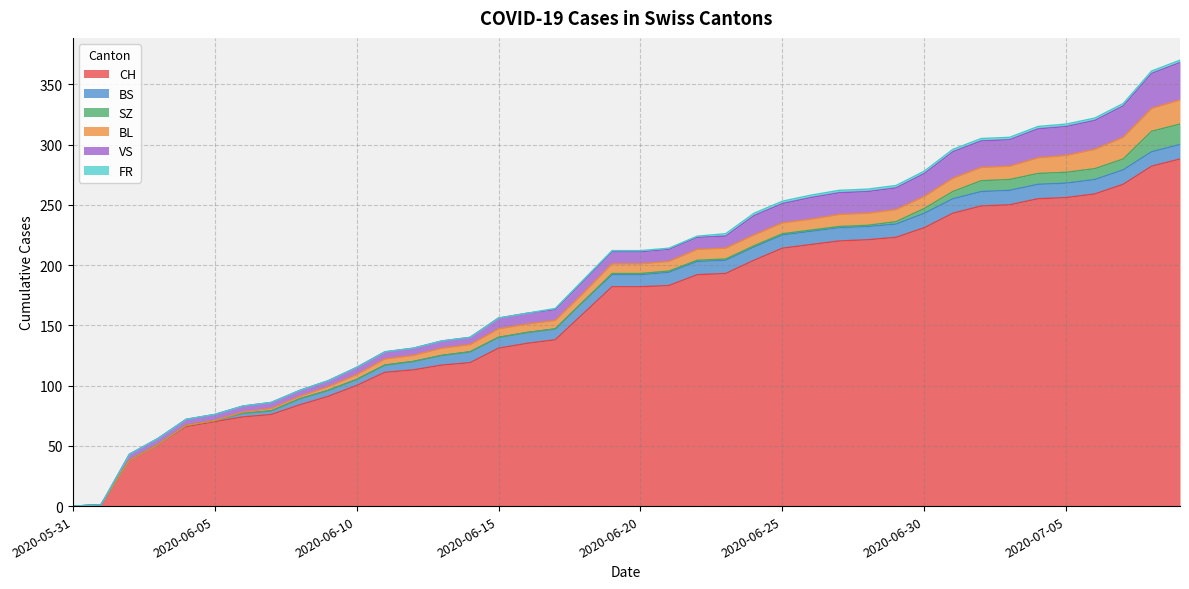

Reading right to left, what are all the values shown in this chart?

CH: 2020-07-09=288	2020-07-08=282	2020-07-07=267	2020-07-06=259	2020-07-05=256	2020-07-04=255	2020-07-03=250	2020-07-02=249	2020-07-01=243	2020-06-30=231	2020-06-29=223	2020-06-28=221	2020-06-27=220	2020-06-26=217	2020-06-25=214	2020-06-24=204	2020-06-23=193	2020-06-22=192	2020-06-21=183	2020-06-20=182	2020-06-19=182	2020-06-18=160	2020-06-17=138	2020-06-16=135	2020-06-15=131	2020-06-14=119	2020-06-13=117	2020-06-12=113	2020-06-11=111	2020-06-10=100	2020-06-09=91	2020-06-08=84	2020-06-07=76	2020-06-06=74	2020-06-05=70	2020-06-04=66	2020-06-03=51	2020-06-02=38	2020-06-01=1	2020-05-31=0
BS: 2020-07-09=12	2020-07-08=12	2020-07-07=12	2020-07-06=12	2020-07-05=12	2020-07-04=12	2020-07-03=12	2020-07-02=12	2020-07-01=12	2020-06-30=12	2020-06-29=11	2020-06-28=11	2020-06-27=11	2020-06-26=11	2020-06-25=11	2020-06-24=11	2020-06-23=11	2020-06-22=11	2020-06-21=11	2020-06-20=10	2020-06-19=10	2020-06-18=10	2020-06-17=9	2020-06-16=9	2020-06-15=9	2020-06-14=9	2020-06-13=8	2020-06-12=7	2020-06-11=6	2020-06-10=5	2020-06-09=5	2020-06-08=5	2020-06-07=3	2020-06-06=3	2020-06-05=1	2020-06-04=1	2020-06-03=0	2020-06-02=0	2020-06-01=0	2020-05-31=0
SZ: 2020-07-09=17	2020-07-08=17	2020-07-07=9	2020-07-06=9	2020-07-05=9	2020-07-04=9	2020-07-03=9	2020-07-02=9	2020-07-01=6	2020-06-30=4	2020-06-29=2	2020-06-28=1	2020-06-27=1	2020-06-26=1	2020-06-25=1	2020-06-24=1	2020-06-23=1	2020-06-22=1	2020-06-21=1	2020-06-20=1	2020-06-19=1	2020-06-18=0	2020-06-17=0	2020-06-16=0	2020-06-15=0	2020-06-14=0	2020-06-13=0	2020-06-12=0	2020-06-11=0	2020-06-10=0	2020-06-09=0	2020-06-08=0	2020-06-07=0	2020-06-06=0	2020-06-05=0	2020-06-04=0	2020-06-03=0	2020-06-02=0	2020-06-01=0	2020-05-31=0
BL: 2020-07-09=20	2020-07-08=19	2020-07-07=18	2020-07-06=16	2020-07-05=14	2020-07-04=13	2020-07-03=11	2020-07-02=11	2020-07-01=11	2020-06-30=10	2020-06-29=10	2020-06-28=10	2020-06-27=10	2020-06-26=9	2020-06-25=9	2020-06-24=9	2020-06-23=9	2020-06-22=9	2020-06-21=8	2020-06-20=8	2020-06-19=8	2020-06-18=7	2020-06-17=7	2020-06-16=7	2020-06-15=7	2020-06-14=6	2020-06-13=6	2020-06-12=5	2020-06-11=5	2020-06-10=4	2020-06-09=3	2020-06-08=2	2020-06-07=2	2020-06-06=1	2020-06-05=0	2020-06-04=0	2020-06-03=0	2020-06-02=0	2020-06-01=0	2020-05-31=0
VS: 2020-07-09=31	2020-07-08=29	2020-07-07=26	2020-07-06=24	2020-07-05=24	2020-07-04=24	2020-07-03=22	2020-07-02=22	2020-07-01=22	2020-06-30=19	2020-06-29=18	2020-06-28=18	2020-06-27=18	2020-06-26=18	2020-06-25=16	2020-06-24=16	2020-06-23=10	2020-06-22=10	2020-06-21=10	2020-06-20=10	2020-06-19=10	2020-06-18=10	2020-06-17=9	2020-06-16=9	2020-06-15=9	2020-06-14=6	2020-06-13=6	2020-06-12=6	2020-06-11=6	2020-06-10=6	2020-06-09=5	2020-06-08=5	2020-06-07=5	2020-06-06=5	2020-06-05=5	2020-06-04=5	2020-06-03=5	2020-06-02=5	2020-06-01=0	2020-05-31=0
FR: 2020-07-09=2	2020-07-08=2	2020-07-07=2	2020-07-06=2	2020-07-05=2	2020-07-04=2	2020-07-03=2	2020-07-02=2	2020-07-01=2	2020-06-30=2	2020-06-29=2	2020-06-28=2	2020-06-27=2	2020-06-26=2	2020-06-25=2	2020-06-24=2	2020-06-23=2	2020-06-22=1	2020-06-21=1	2020-06-20=1	2020-06-19=1	2020-06-18=1	2020-06-17=1	2020-06-16=0	2020-06-15=0	2020-06-14=0	2020-06-13=0	2020-06-12=0	2020-06-11=0	2020-06-10=0	2020-06-09=0	2020-06-08=0	2020-06-07=0	2020-06-06=0	2020-06-05=0	2020-06-04=0	2020-06-03=0	2020-06-02=0	2020-06-01=0	2020-05-31=0